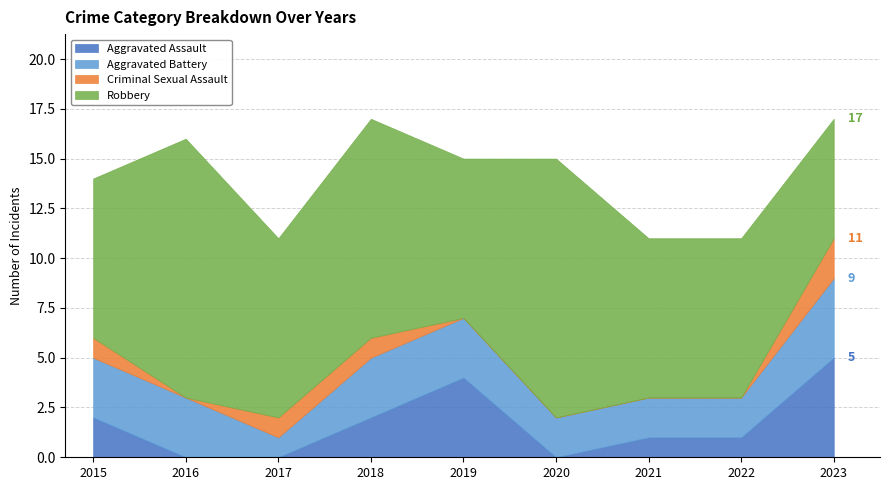

In Aggravated Assault, how many points are lower than both neighbors (excluding endpoints)?

1